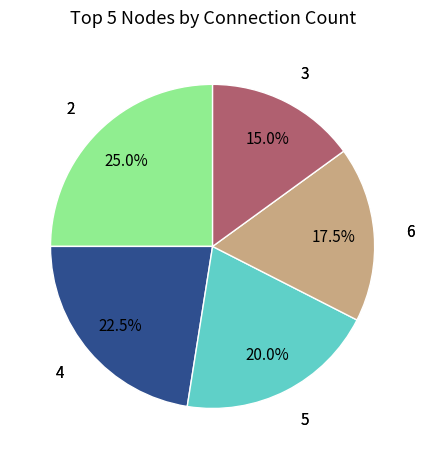

Is there a majority slice in this chart?

No